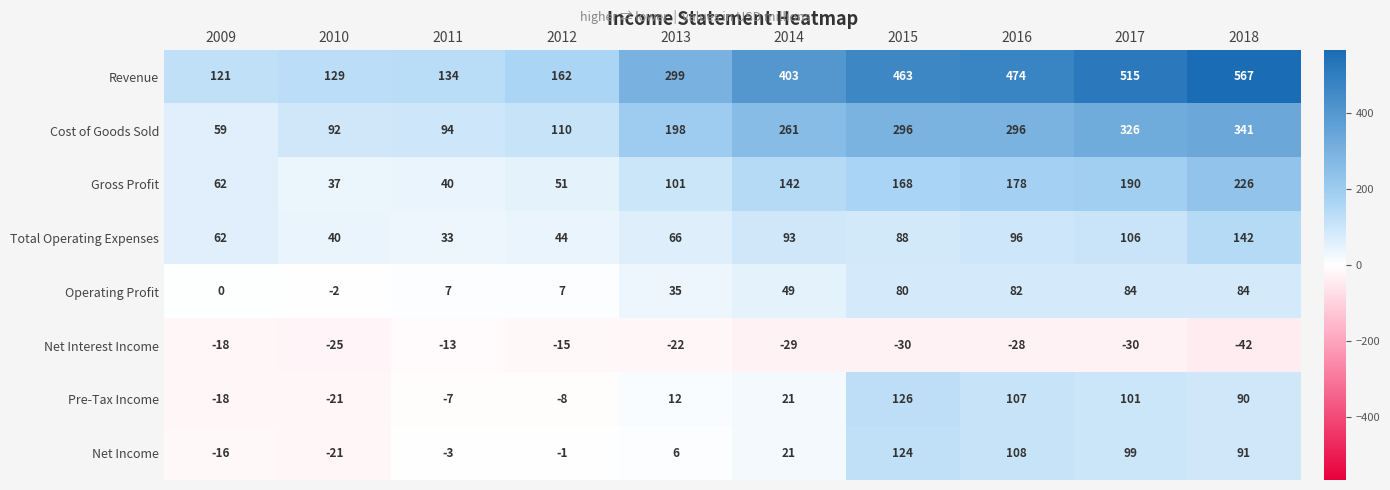

What is the total value across all series at 2016?

1313